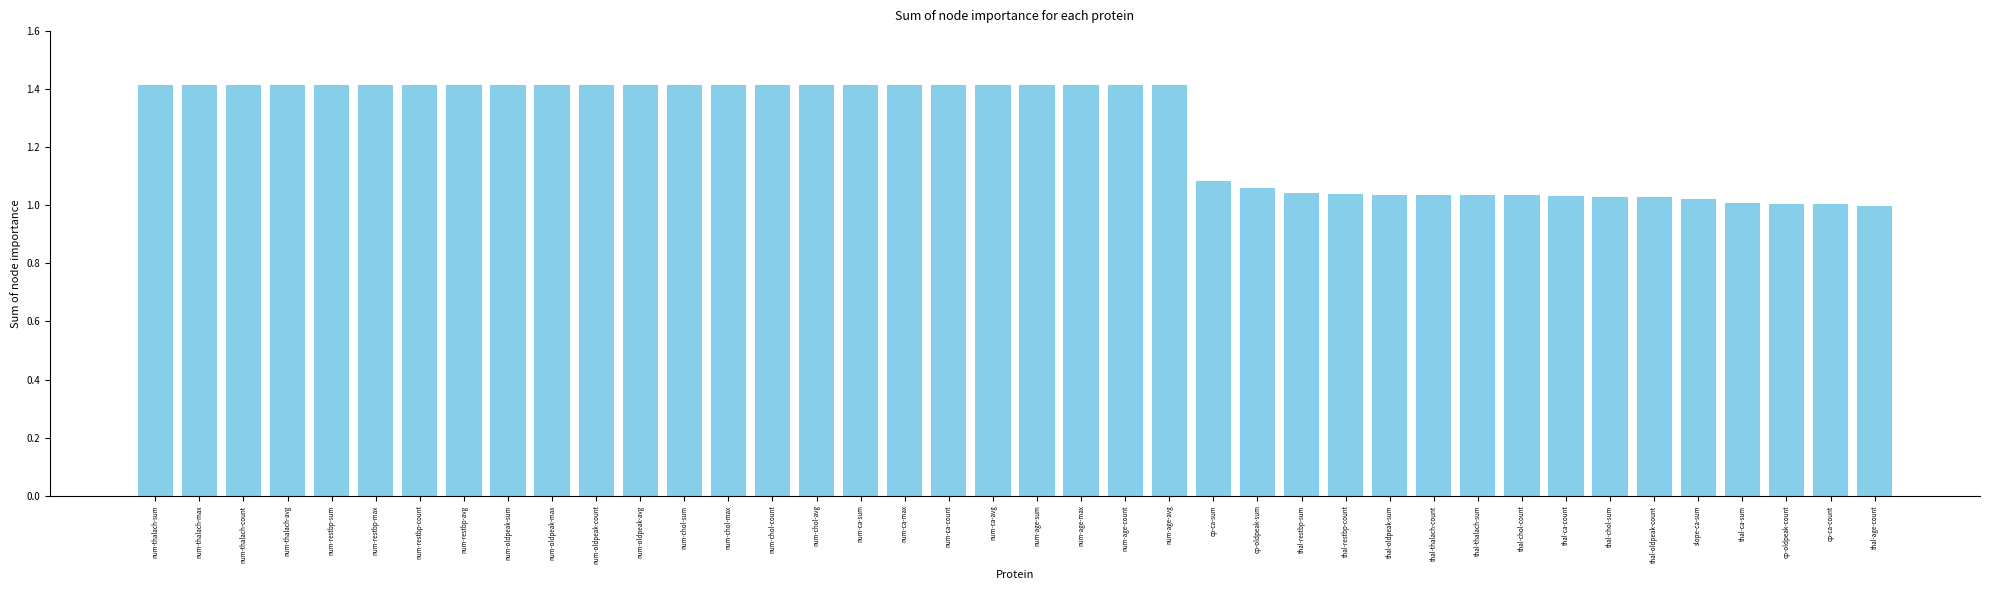

How many bars are there in total?

40